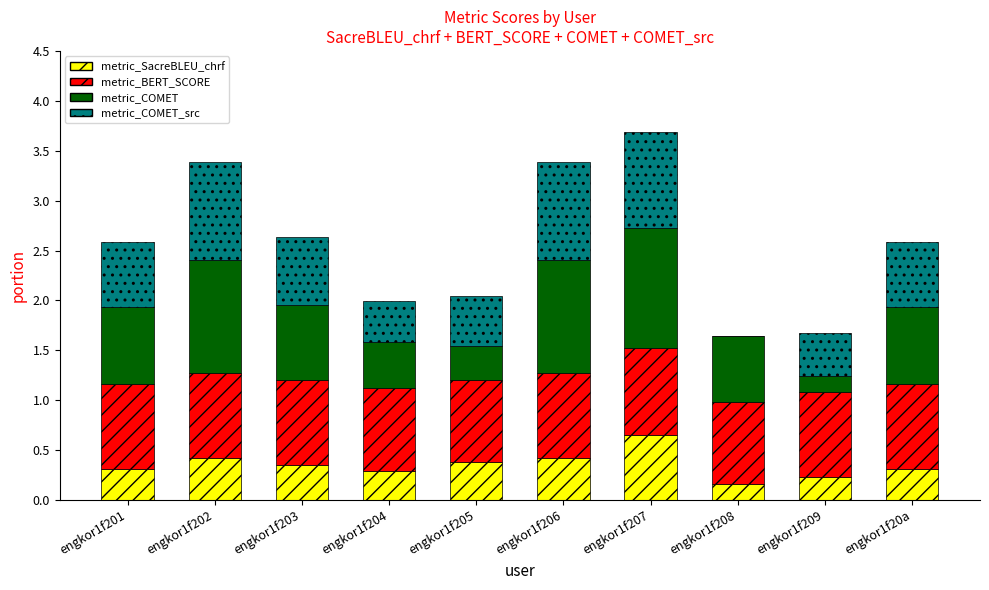

True or false: metric_SacreBLEU_chrf has a value of 0.4 at engkor1f205.

True